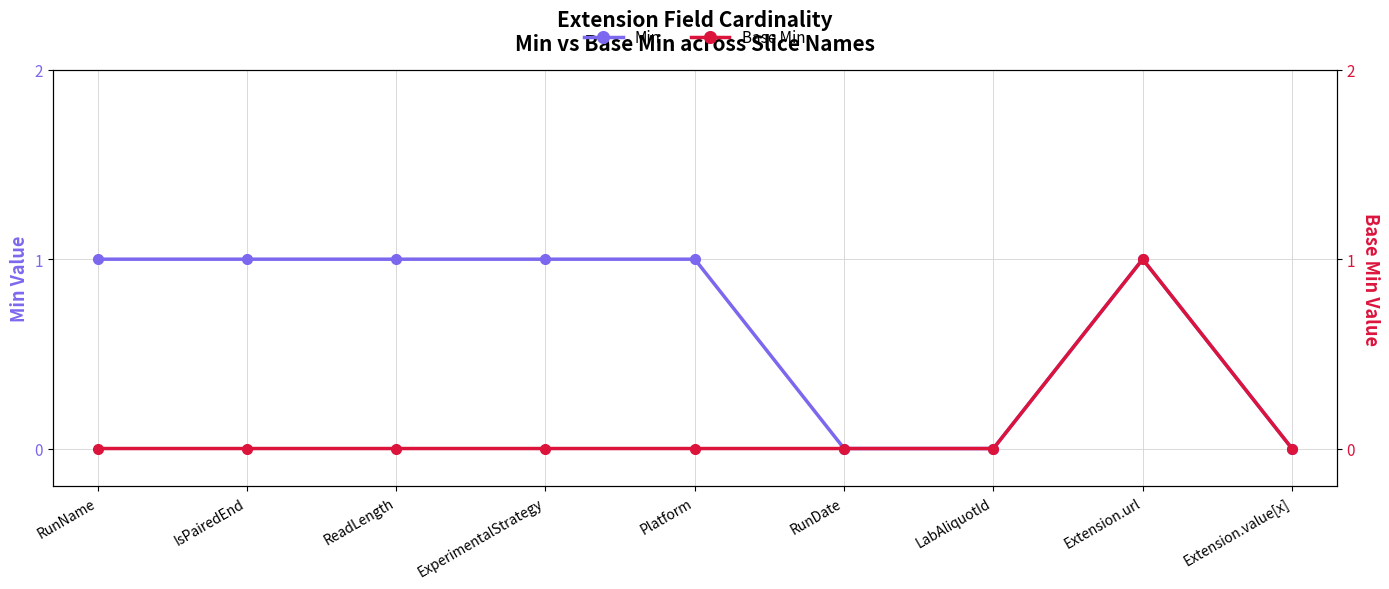

Reading left to right, what are all the values shown in this chart?

Min: RunName=1	IsPairedEnd=1	ReadLength=1	ExperimentalStrategy=1	Platform=1	RunDate=0	LabAliquotId=0	Extension.url=1	Extension.value[x]=0
Base Min: RunName=0	IsPairedEnd=0	ReadLength=0	ExperimentalStrategy=0	Platform=0	RunDate=0	LabAliquotId=0	Extension.url=1	Extension.value[x]=0